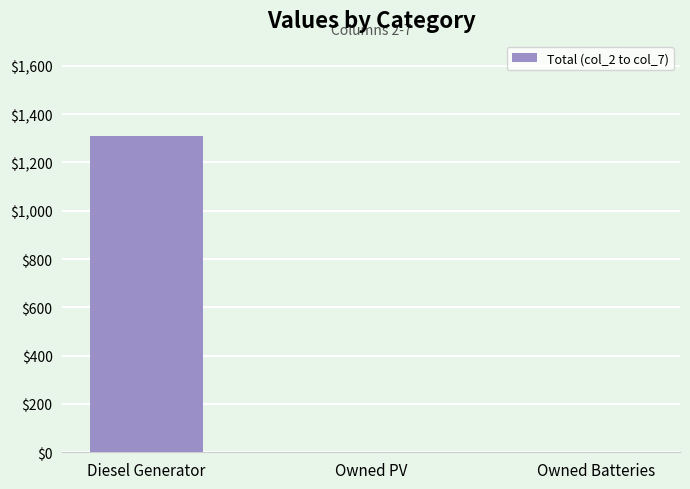

Reading right to left, what are all the values shown in this chart?

0	0	1310